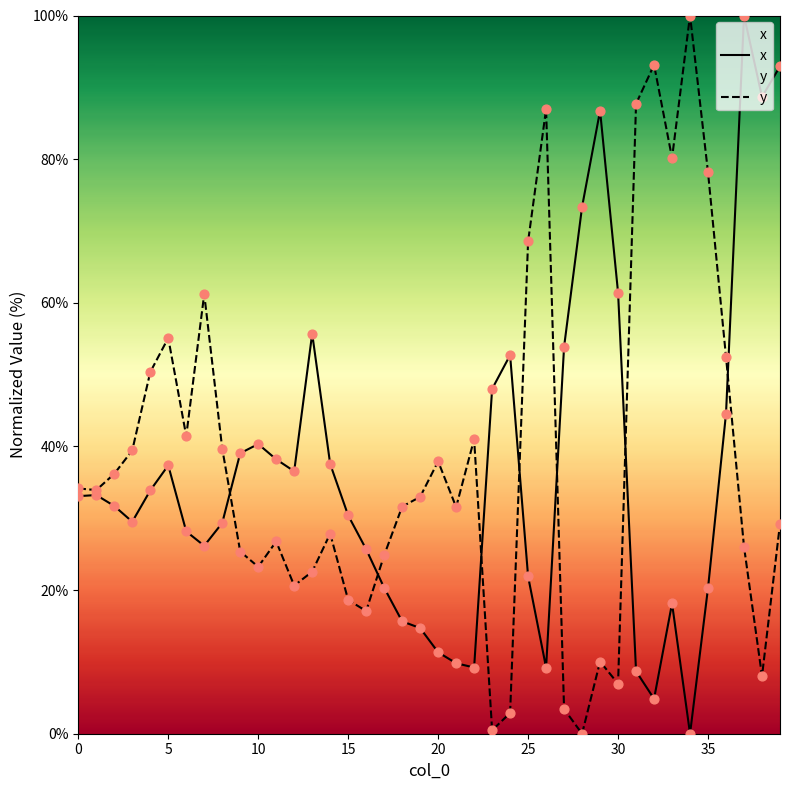

At which category is the sum across all series the highest?

37